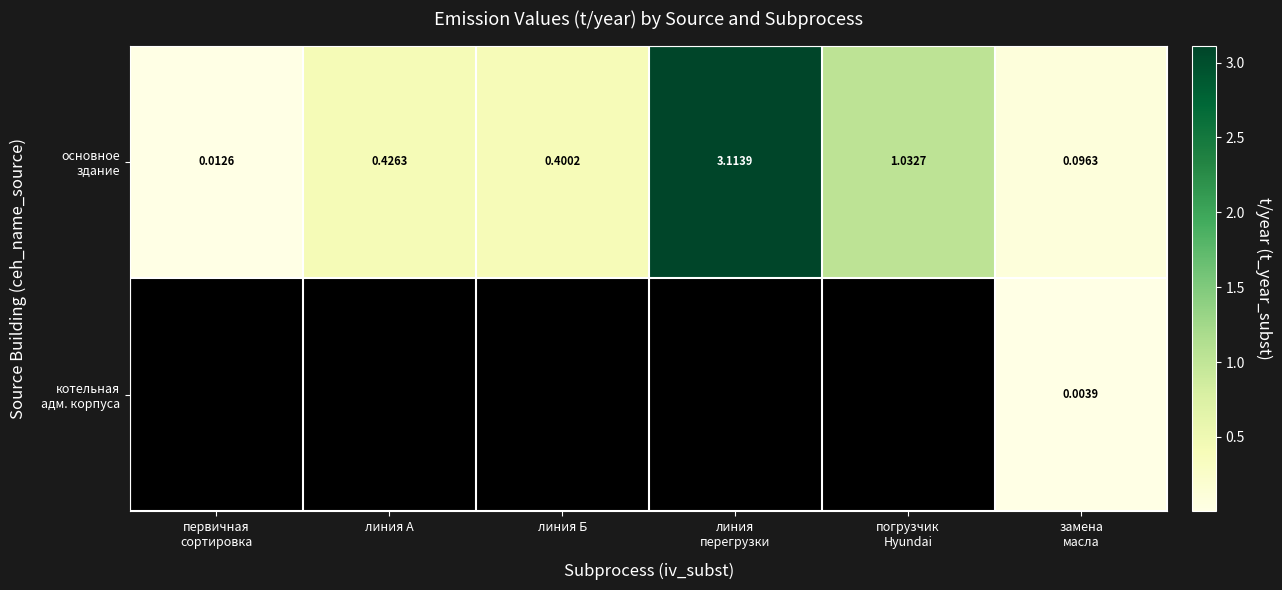

At how many categories does at least one series exceed 2?

1